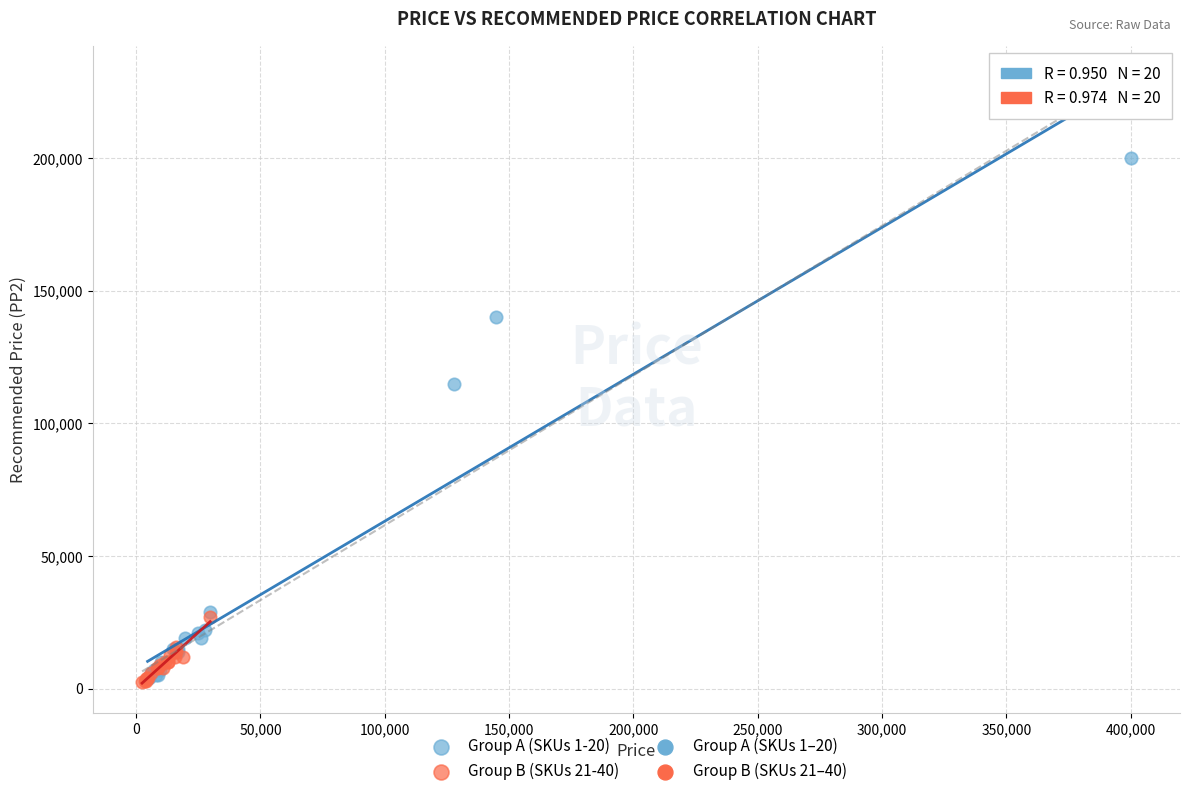

Which series reaches the maximum Y coordinate?

Group A (SKUs 1-20)